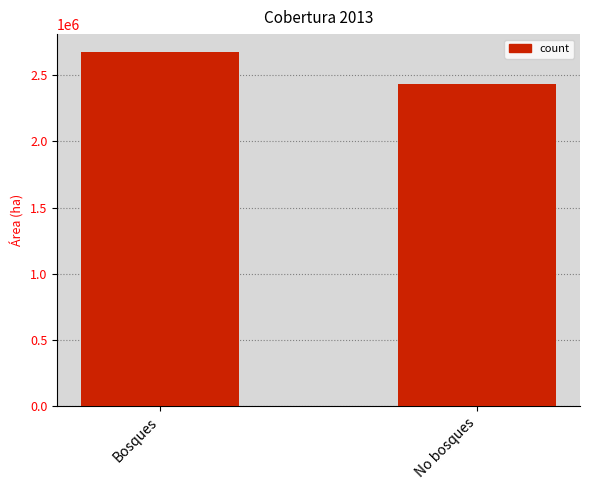

How many data points does each series have?

2